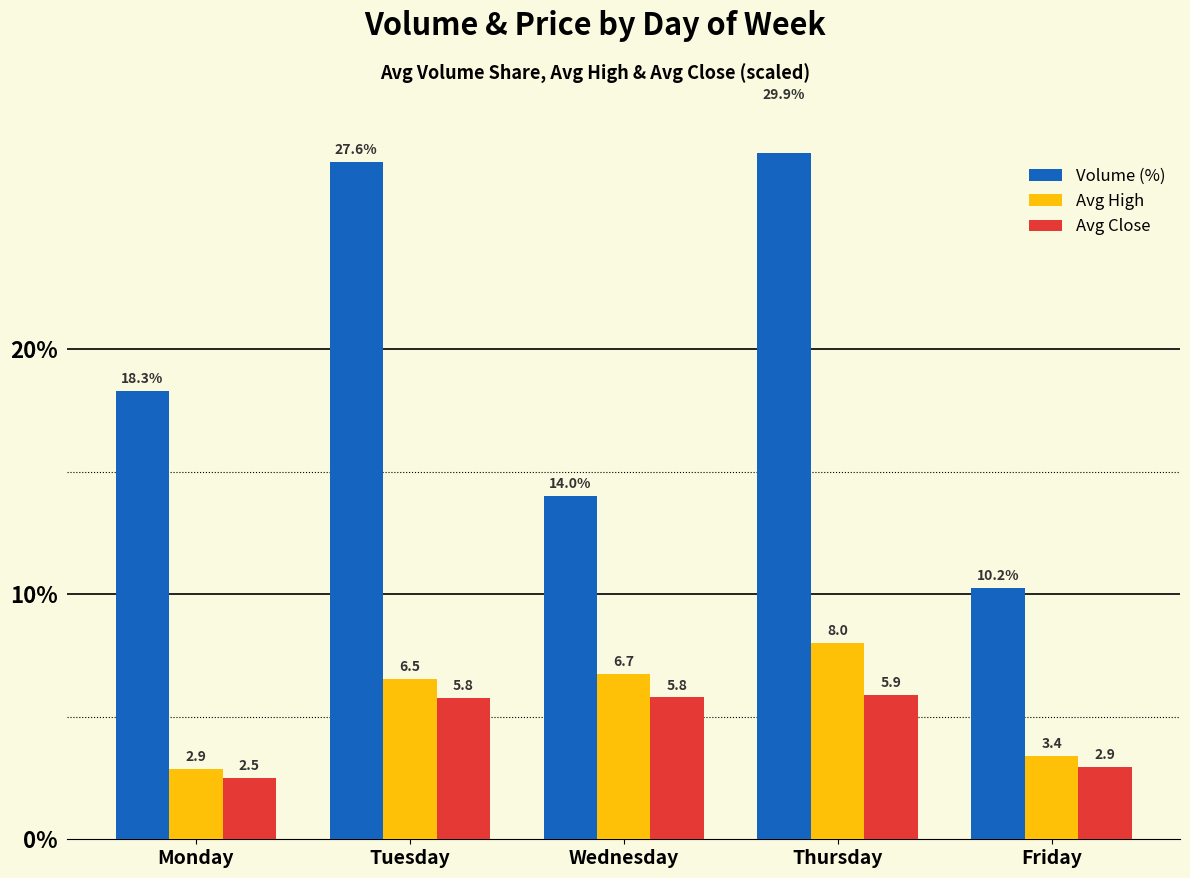

Reading left to right, list all the values displayed in this chart.

Volume (%): 18.3	27.6	14.0	29.9	10.2
Avg High: 2.9	6.5	6.7	8.0	3.4
Avg Close: 2.5	5.8	5.8	5.9	2.9